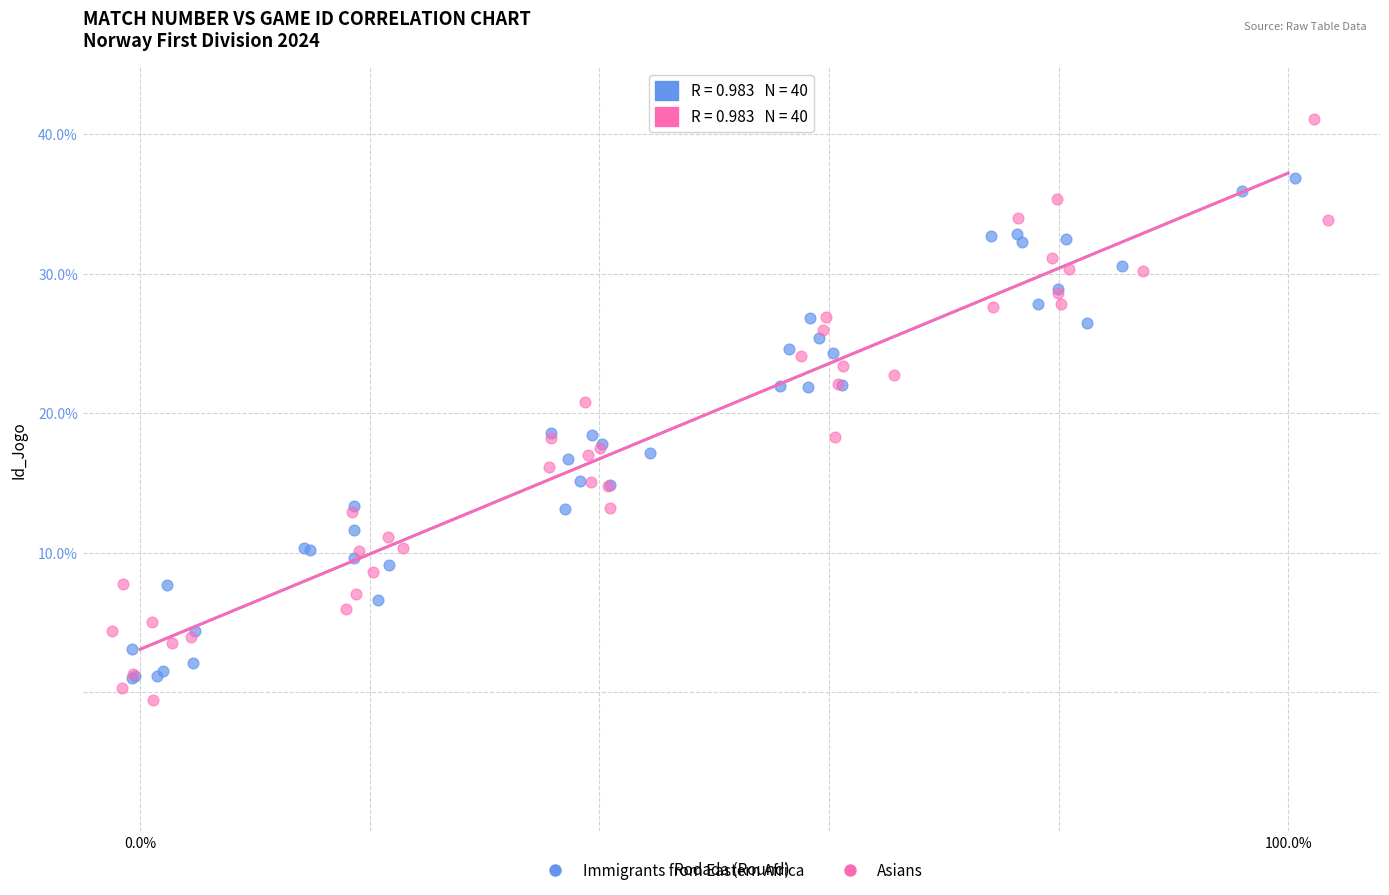

What are all the series names shown in the legend?

Immigrants from Eastern Africa, Asians